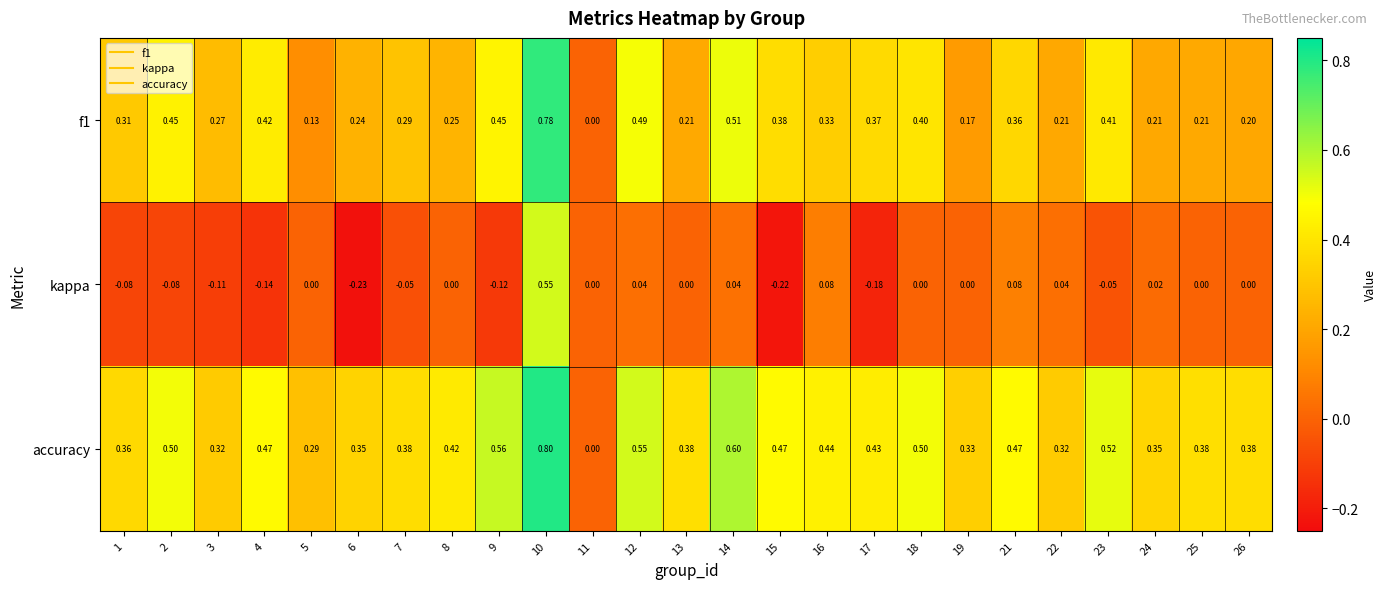

At which category is the sum across all series the highest?

10